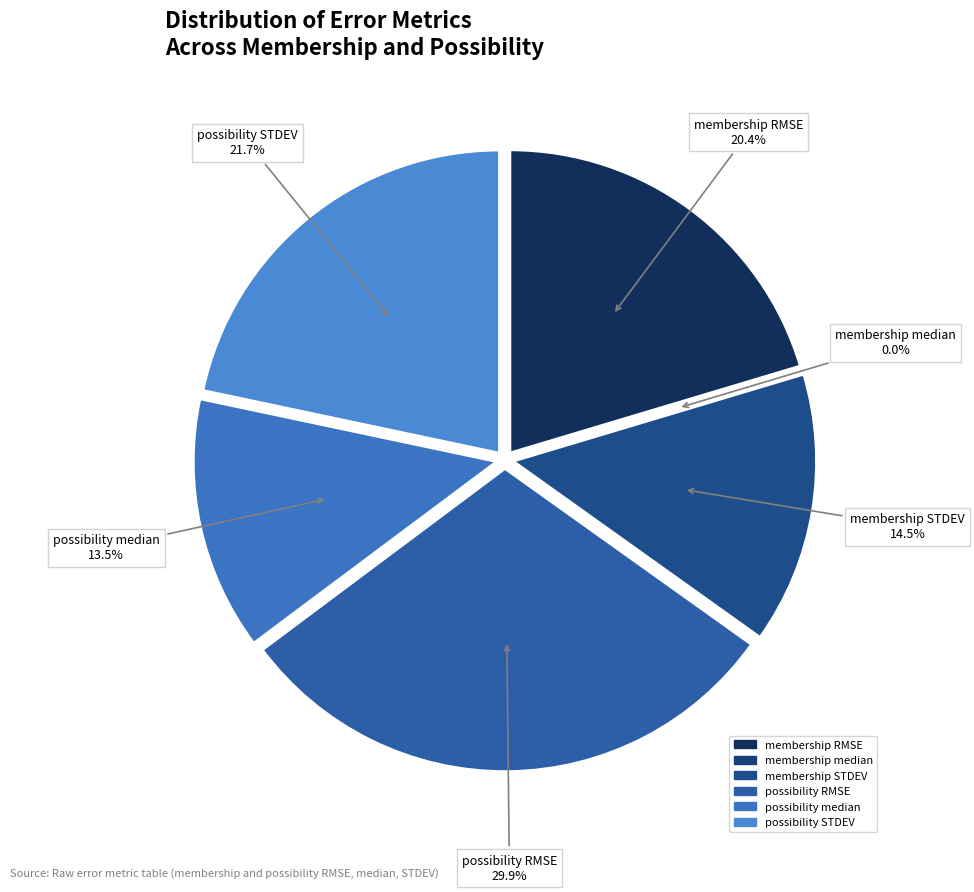

To the nearest percent, what is the difference between the possibility RMSE and membership RMSE slice percentages?

10%